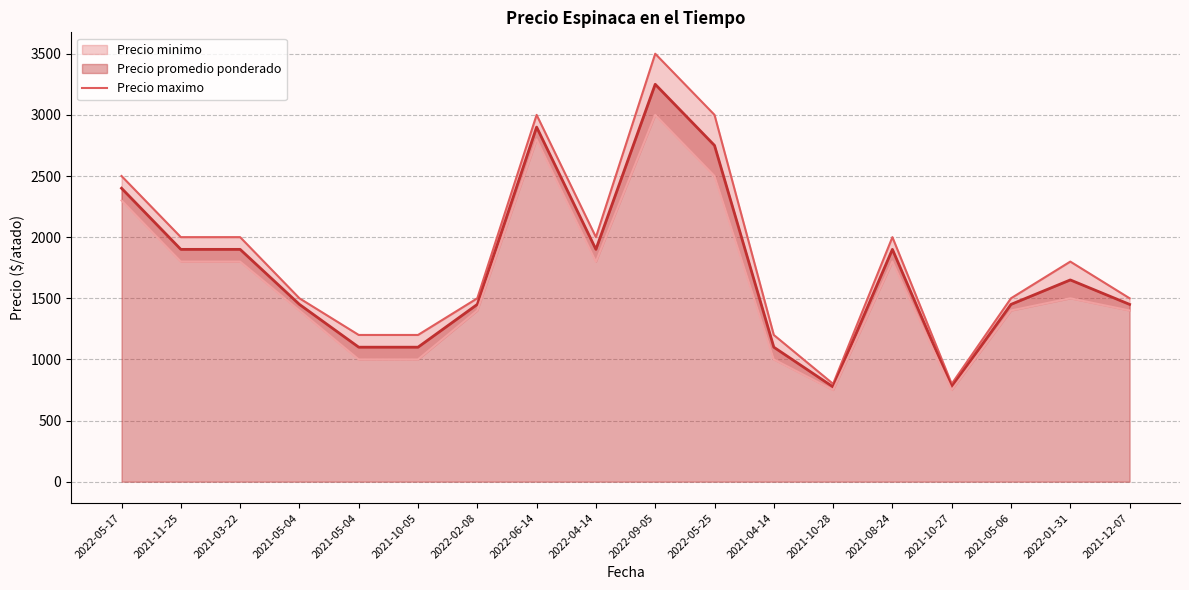

The value at 2022-02-08 is 435. True or false?

False